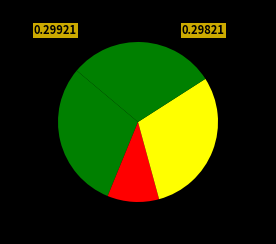

How many slices are in this pie chart?

4